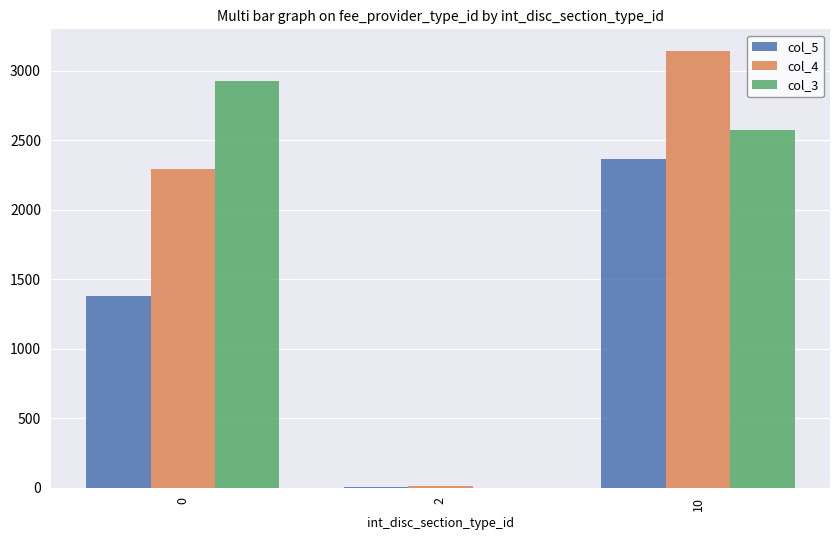

Is it true that col_5 equals 7 at 2?

True